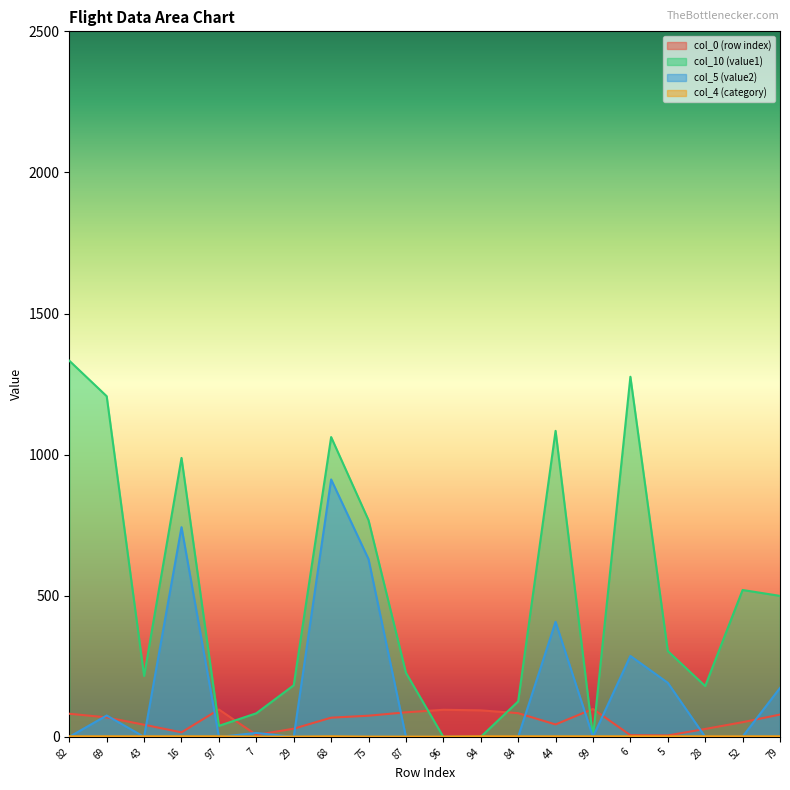

What position from the left is 43?

3